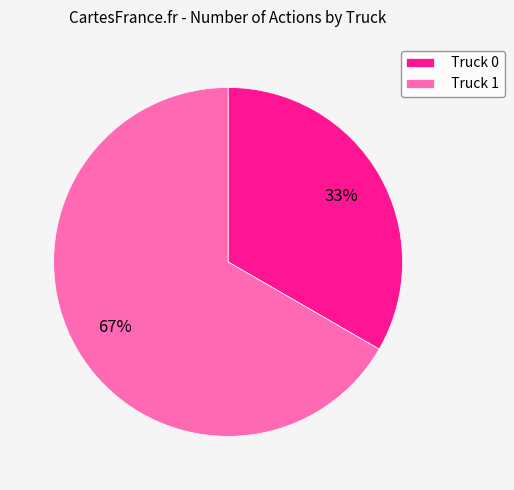

Rank the categories by value from lowest to highest.

Truck 0, Truck 1